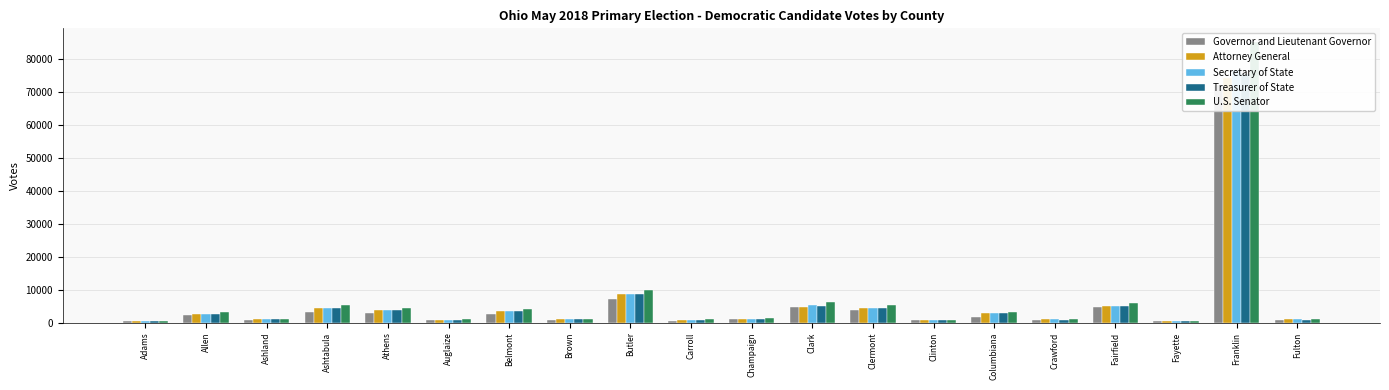

What is the difference between the maximum and minimum values in the Governor and Lieutenant Governor series?

71702